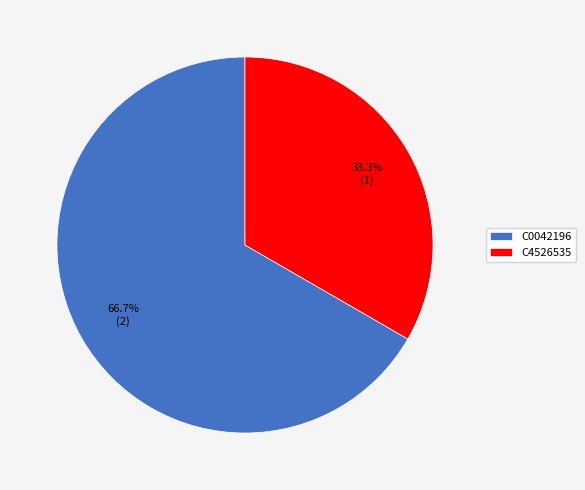

What percentage is the C4526535 slice, to the nearest percent?

33%